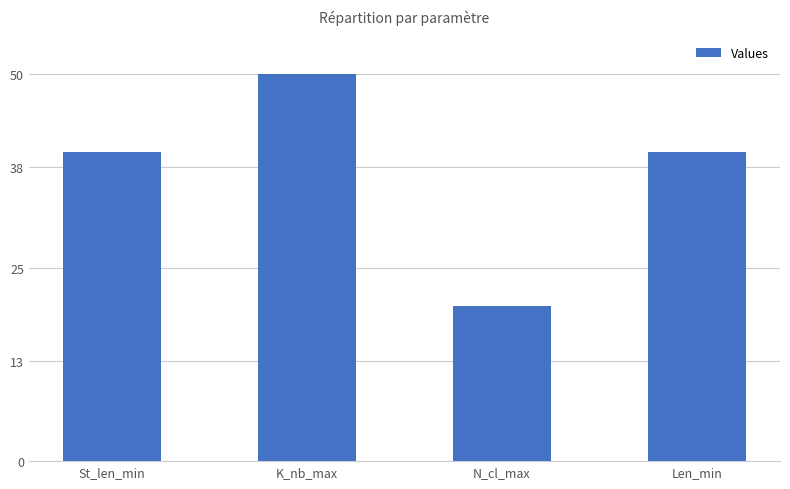

Reading left to right, extract all data points from this chart.

40	50	20	40